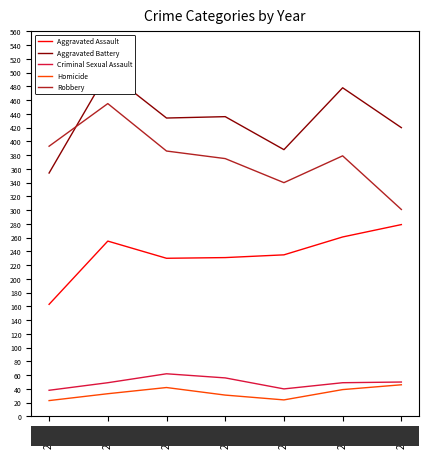

True or false: Criminal Sexual Assault and Homicide intersect in this chart.

False